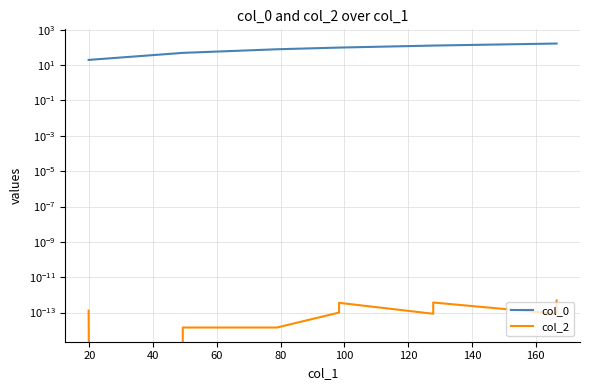

Between 20 and 160, which series saw the biggest shift?

col_0